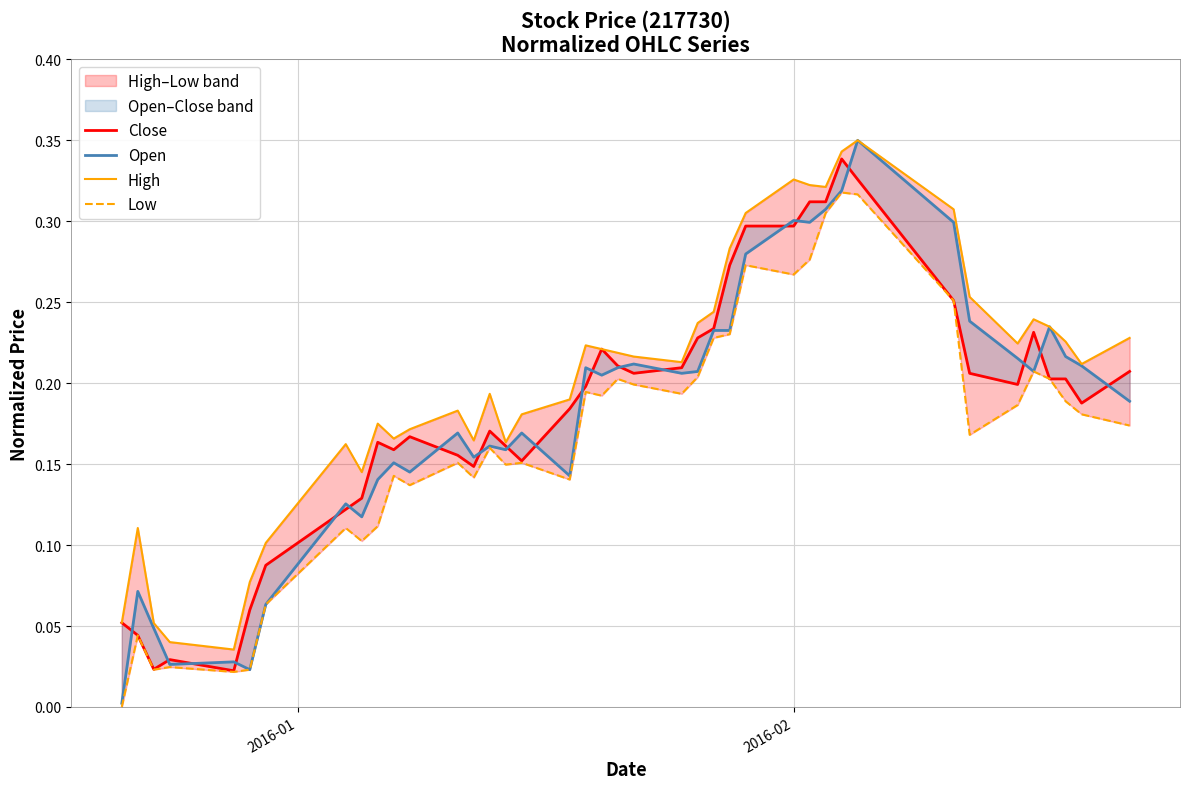

Is it true that High equals 0.1 at 11?

False